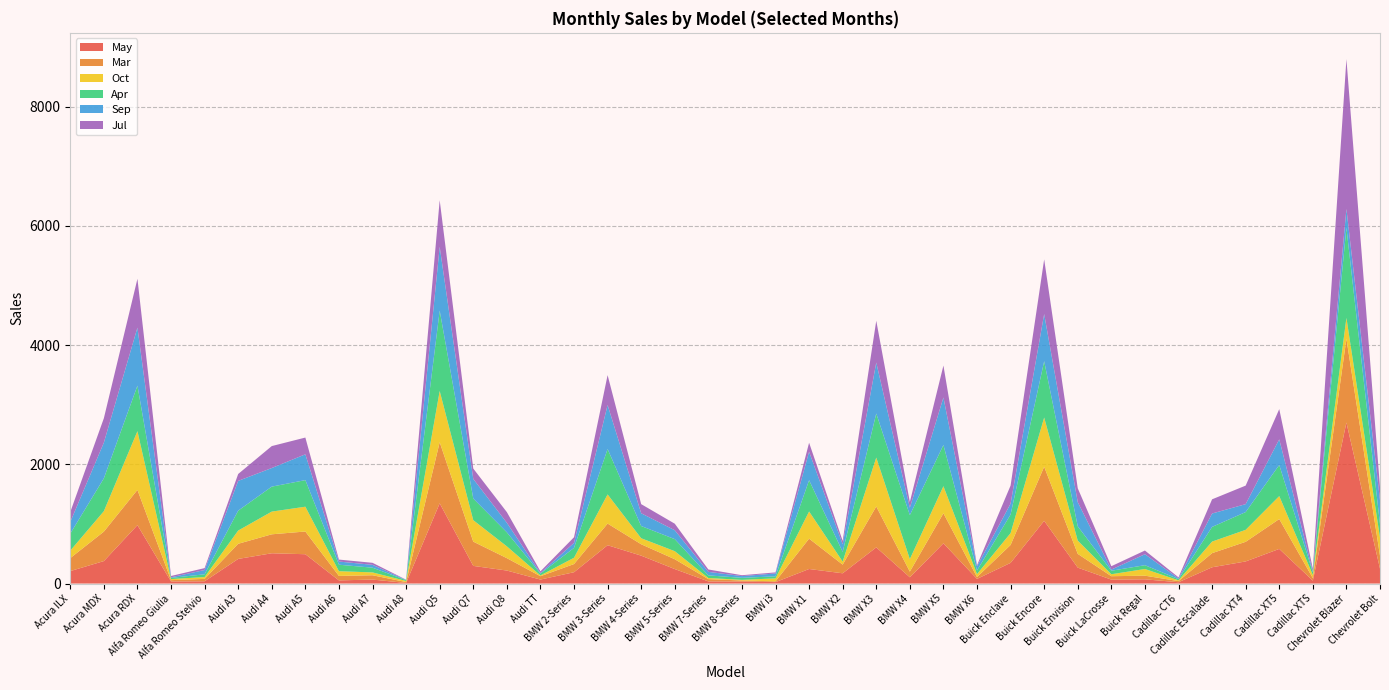

Reading left to right, list all the values displayed in this chart.

May: Acura ILX=209	Acura MDX=377	Acura RDX=980	Alfa Romeo Giulia=35	Alfa Romeo Stelvio=38	Audi A3=413	Audi A4=508	Audi A5=492	Audi A6=53	Audi A7=67	Audi A8=10	Audi Q5=1346	Audi Q7=296	Audi Q8=218	Audi TT=67	BMW 2-Series=190	BMW 3-Series=643	BMW 4-Series=468	BMW 5-Series=243	BMW 7-Series=36	BMW 8-Series=34	BMW i3=24	BMW X1=244	BMW X2=172	BMW X3=607	BMW X4=105	BMW X5=675	BMW X6=78	Buick Enclave=347	Buick Encore=1052	Buick Envision=267	Buick LaCrosse=66	Buick Regal=71	Cadillac CT6=22	Cadillac Escalade=273	Cadillac XT4=371	Cadillac XT5=581	Cadillac XTS=49	Chevrolet Blazer=2701	Chevrolet Bolt=250
Mar: Acura ILX=218	Acura MDX=494	Acura RDX=591	Alfa Romeo Giulia=22	Alfa Romeo Stelvio=40	Audi A3=254	Audi A4=318	Audi A5=381	Audi A6=75	Audi A7=72	Audi A8=15	Audi Q5=1025	Audi Q7=407	Audi Q8=208	Audi TT=56	BMW 2-Series=137	BMW 3-Series=363	BMW 4-Series=191	BMW 5-Series=165	BMW 7-Series=38	BMW 8-Series=17	BMW i3=13	BMW X1=509	BMW X2=145	BMW X3=686	BMW X4=95	BMW X5=504	BMW X6=31	Buick Enclave=300	Buick Encore=908	Buick Envision=231	Buick LaCrosse=57	Buick Regal=61	Cadillac CT6=19	Cadillac Escalade=237	Cadillac XT4=329	Cadillac XT5=501	Cadillac XTS=42	Chevrolet Blazer=1405	Chevrolet Bolt=216
Oct: Acura ILX=125	Acura MDX=343	Acura RDX=985	Alfa Romeo Giulia=18	Alfa Romeo Stelvio=31	Audi A3=222	Audi A4=381	Audi A5=416	Audi A6=79	Audi A7=48	Audi A8=18	Audi Q5=859	Audi Q7=360	Audi Q8=198	Audi TT=13	BMW 2-Series=106	BMW 3-Series=489	BMW 4-Series=101	BMW 5-Series=135	BMW 7-Series=19	BMW 8-Series=11	BMW i3=50	BMW X1=456	BMW X2=51	BMW X3=820	BMW X4=210	BMW X5=454	BMW X6=49	Buick Enclave=199	Buick Encore=825	Buick Envision=222	Buick LaCrosse=33	Buick Regal=112	Cadillac CT6=13	Cadillac Escalade=194	Cadillac XT4=201	Cadillac XT5=385	Cadillac XTS=53	Chevrolet Blazer=350	Chevrolet Bolt=305
Apr: Acura ILX=286	Acura MDX=551	Acura RDX=764	Alfa Romeo Giulia=20	Alfa Romeo Stelvio=46	Audi A3=334	Audi A4=419	Audi A5=446	Audi A6=109	Audi A7=79	Audi A8=14	Audi Q5=1349	Audi Q7=363	Audi Q8=235	Audi TT=31	BMW 2-Series=165	BMW 3-Series=762	BMW 4-Series=205	BMW 5-Series=202	BMW 7-Series=44	BMW 8-Series=34	BMW i3=34	BMW X1=525	BMW X2=163	BMW X3=739	BMW X4=738	BMW X5=691	BMW X6=61	Buick Enclave=312	Buick Encore=945	Buick Envision=240	Buick LaCrosse=59	Buick Regal=64	Cadillac CT6=20	Cadillac Escalade=246	Cadillac XT4=298	Cadillac XT5=522	Cadillac XTS=44	Chevrolet Blazer=1514	Chevrolet Bolt=225
Sep: Acura ILX=195	Acura MDX=599	Acura RDX=973	Alfa Romeo Giulia=10	Alfa Romeo Stelvio=72	Audi A3=499	Audi A4=312	Audi A5=433	Audi A6=53	Audi A7=48	Audi A8=4	Audi Q5=1070	Audi Q7=329	Audi Q8=160	Audi TT=10	BMW 2-Series=84	BMW 3-Series=738	BMW 4-Series=214	BMW 5-Series=149	BMW 7-Series=59	BMW 8-Series=29	BMW i3=48	BMW X1=477	BMW X2=128	BMW X3=855	BMW X4=124	BMW X5=797	BMW X6=70	Buick Enclave=183	Buick Encore=791	Buick Envision=405	Buick LaCrosse=19	Buick Regal=184	Cadillac CT6=11	Cadillac Escalade=225	Cadillac XT4=133	Cadillac XT5=430	Cadillac XTS=17	Chevrolet Blazer=314	Chevrolet Bolt=402
Jul: Acura ILX=167	Acura MDX=409	Acura RDX=819	Alfa Romeo Giulia=22	Alfa Romeo Stelvio=32	Audi A3=116	Audi A4=368	Audi A5=281	Audi A6=33	Audi A7=34	Audi A8=4	Audi Q5=781	Audi Q7=174	Audi Q8=179	Audi TT=28	BMW 2-Series=95	BMW 3-Series=501	BMW 4-Series=153	BMW 5-Series=110	BMW 7-Series=40	BMW 8-Series=15	BMW i3=18	BMW X1=151	BMW X2=57	BMW X3=701	BMW X4=96	BMW X5=536	BMW X6=18	Buick Enclave=303	Buick Encore=917	Buick Envision=233	Buick LaCrosse=57	Buick Regal=62	Cadillac CT6=19	Cadillac Escalade=238	Cadillac XT4=311	Cadillac XT5=507	Cadillac XTS=43	Chevrolet Blazer=2514	Chevrolet Bolt=218